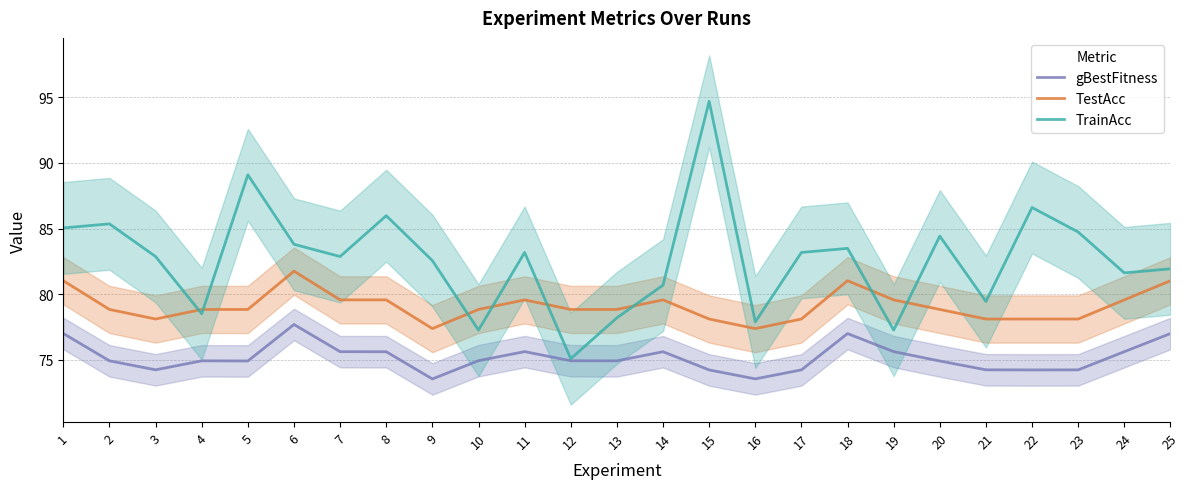

What is the difference between the highest and lowest values at 10?

3.9